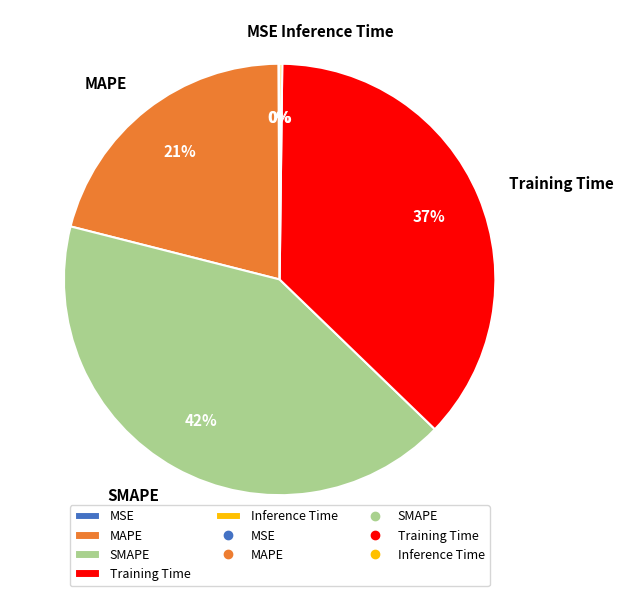

What is the largest slice in the pie chart?

SMAPE